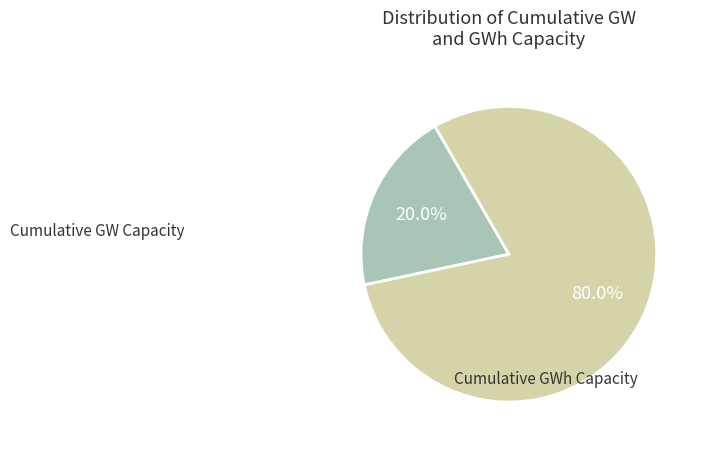

Is the sum of Cumulative GWh Capacity and Cumulative GW Capacity greater than half?

Yes